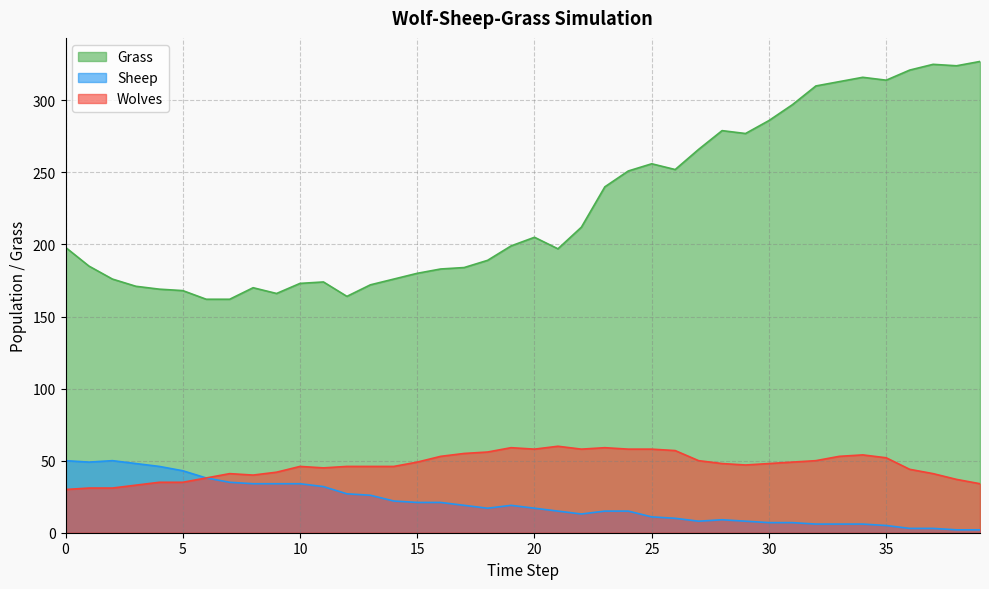

The Wolves series shows 47 at 2. True or false?

False